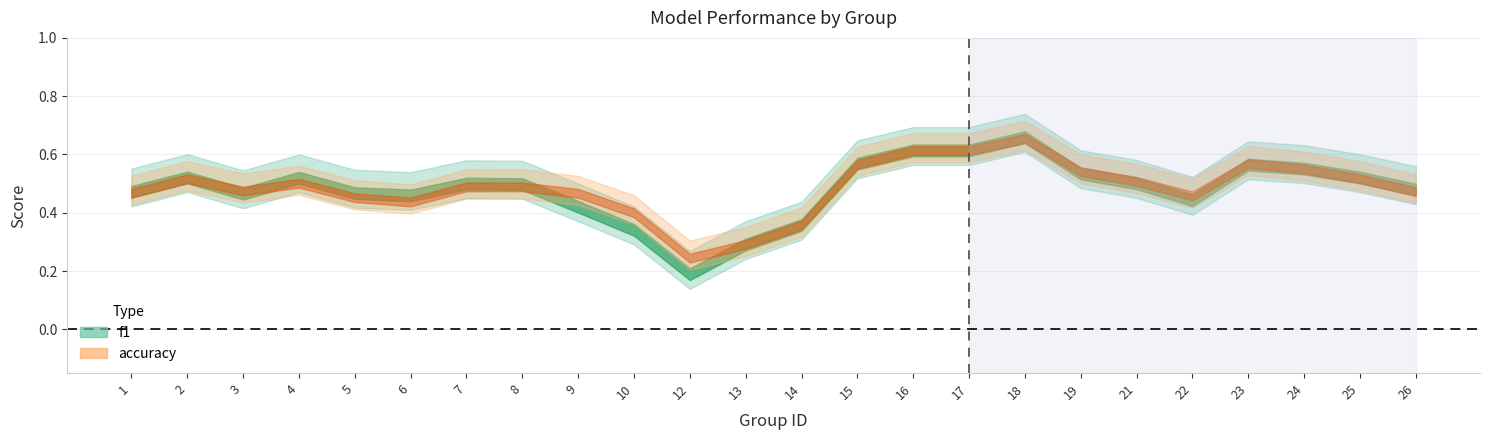

How many values in the f1 series exceed 0?

23